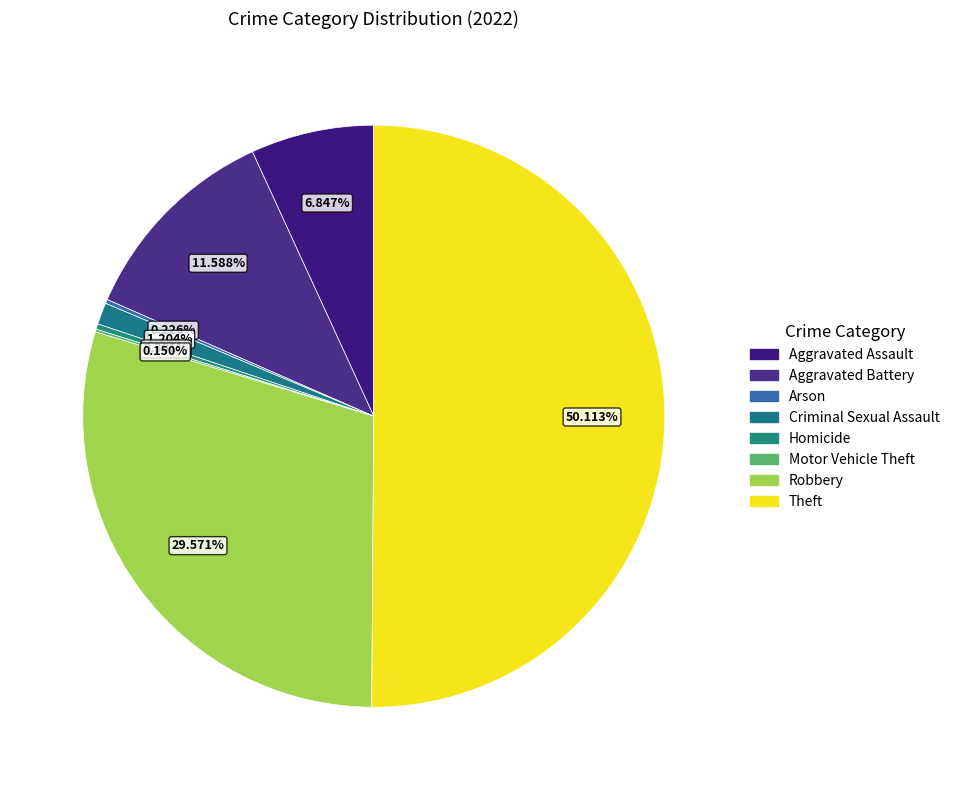

Does Arson represent more than half of the total?

No